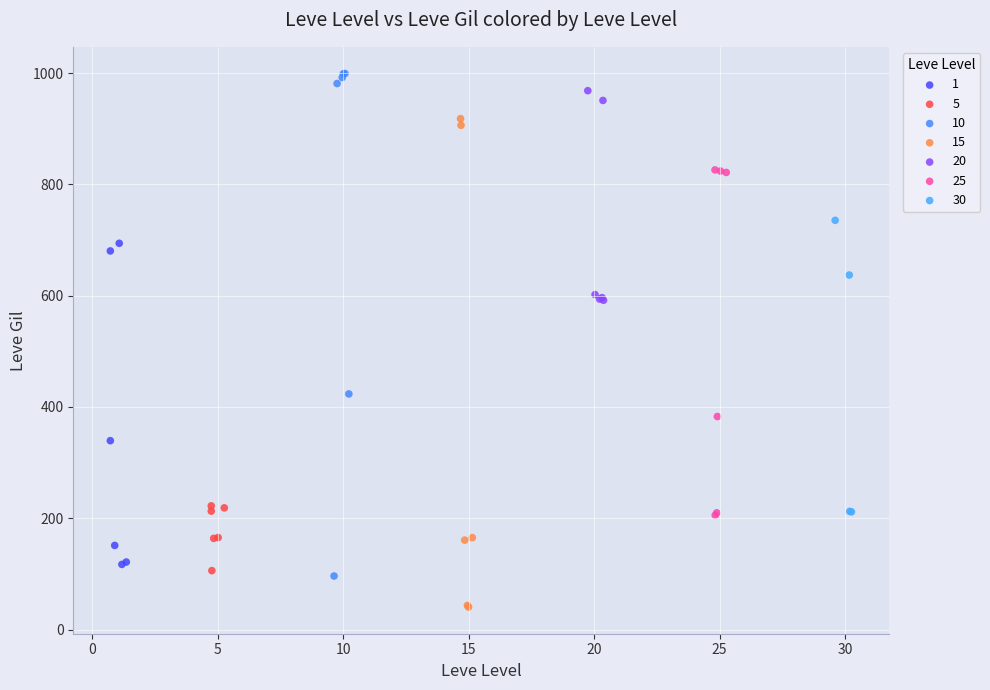

Which series reaches the minimum Y coordinate?

15